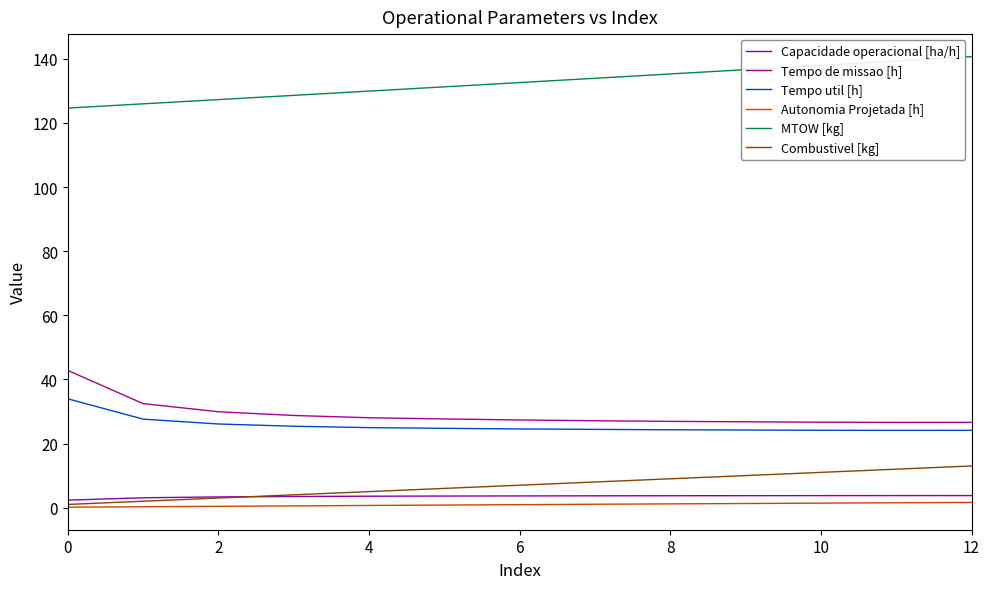

What is the maximum value shown in the chart?

140.7